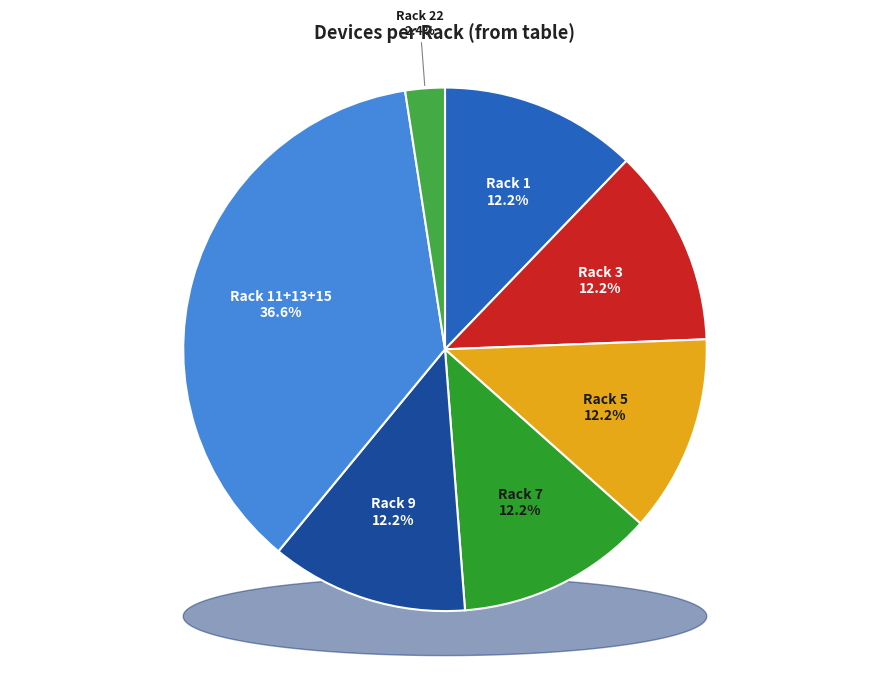

How many slices are in this pie chart?

6